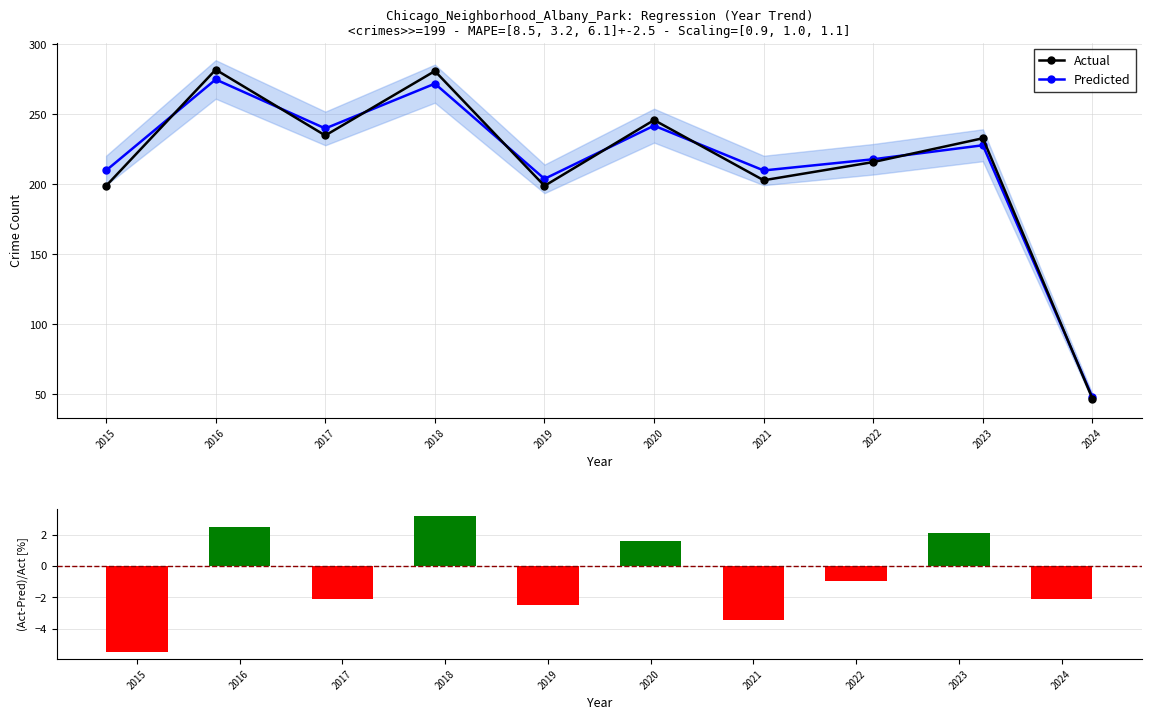

How many data points in Predicted are above 228?

4